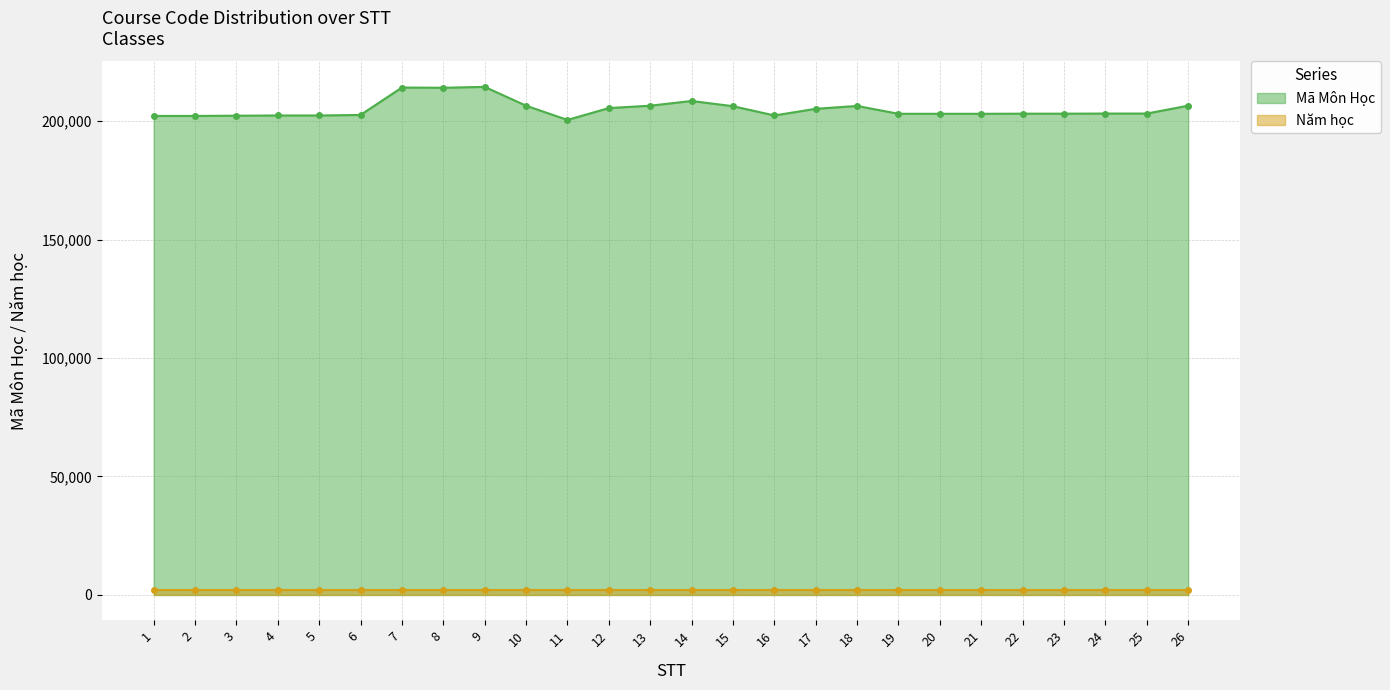

True or false: the data shows 113948 at 26.

False